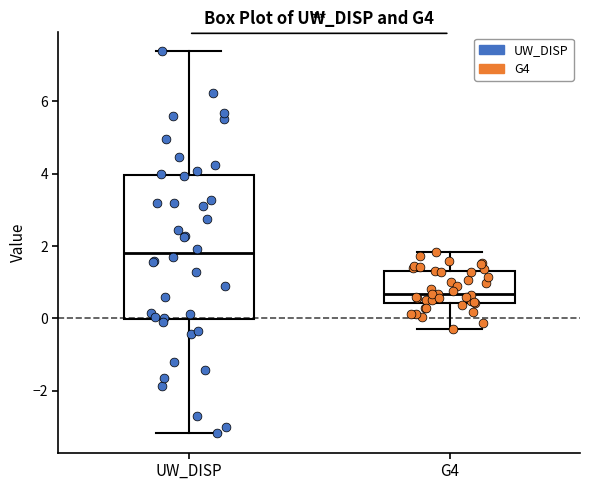

Where does the lower whisker of the box for G4 end on the y-axis? The values are not printed on the chart, so give them approximately, as read against the axis.

-0.2